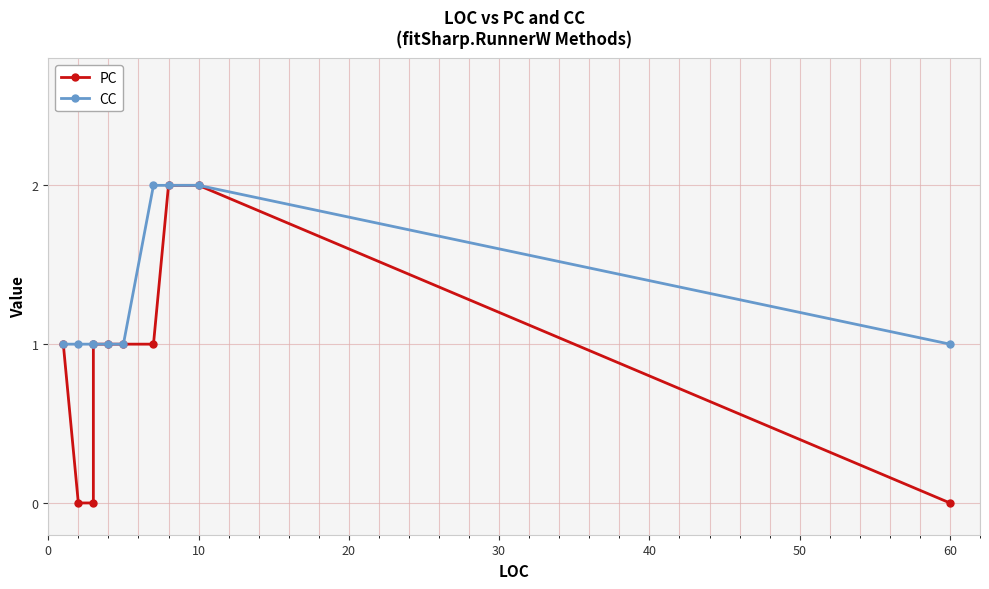

What are all the series names shown in the legend?

PC, CC